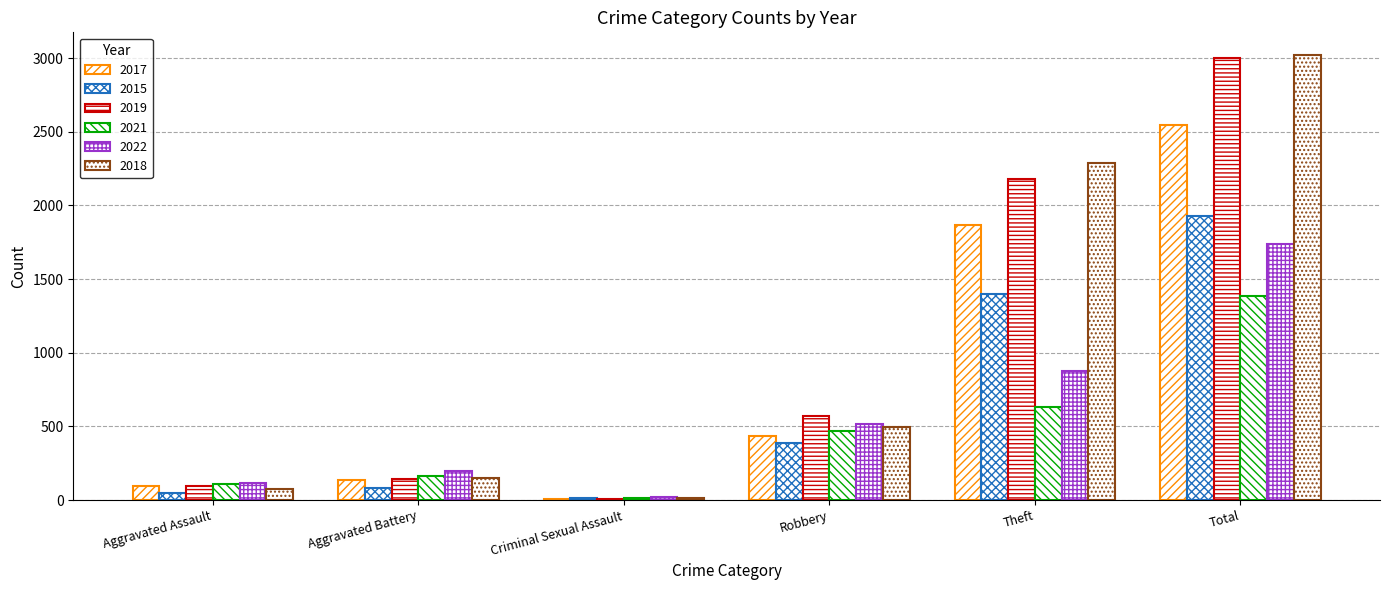

What is the value of the 2021 bar at the 2nd from the left?

160